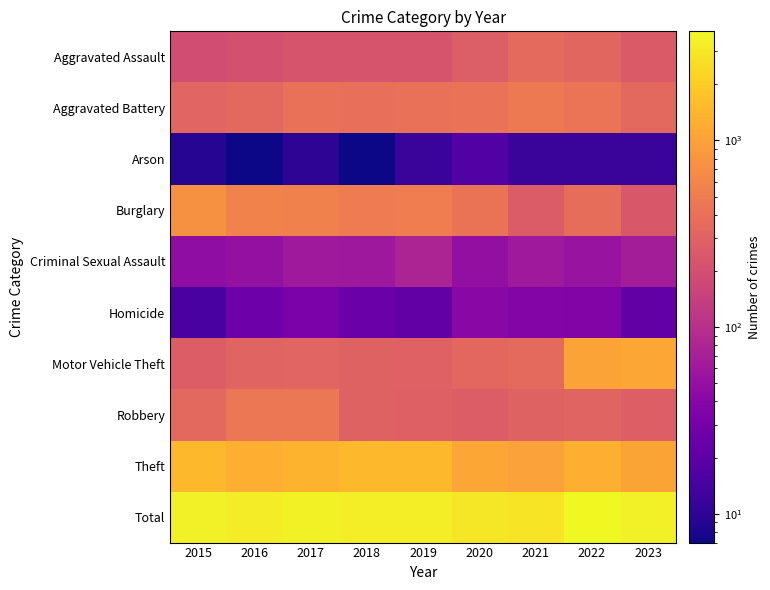

Reading left to right, transcribe all the data shown in this chart.

Aggravated Assault: 2015=194	2016=206	2017=225	2018=225	2019=223	2020=273	2021=352	2022=327	2023=253
Aggravated Battery: 2015=316	2016=336	2017=400	2018=389	2019=407	2020=416	2021=479	2022=439	2023=340
Arson: 2015=9	2016=7	2017=10	2018=7	2019=12	2020=17	2021=12	2022=12	2023=12
Burglary: 2015=738	2016=576	2017=562	2018=506	2019=517	2020=425	2021=261	2022=379	2023=240
Criminal Sexual Assault: 2015=46	2016=50	2017=61	2018=59	2019=77	2020=48	2021=61	2022=54	2023=66
Homicide: 2015=15	2016=26	2017=33	2018=25	2019=22	2020=41	2021=38	2022=36	2023=22
Motor Vehicle Theft: 2015=263	2016=304	2017=312	2018=298	2019=290	2020=333	2021=348	2022=1024	2023=1120
Robbery: 2015=337	2016=454	2017=460	2018=301	2019=287	2020=263	2021=300	2022=304	2023=279
Theft: 2015=1474	2016=1259	2017=1339	2018=1461	2019=1459	2020=1120	2021=998	2022=1271	2023=1056
Total: 2015=3392	2016=3218	2017=3402	2018=3271	2019=3294	2020=2936	2021=2849	2022=3846	2023=3388